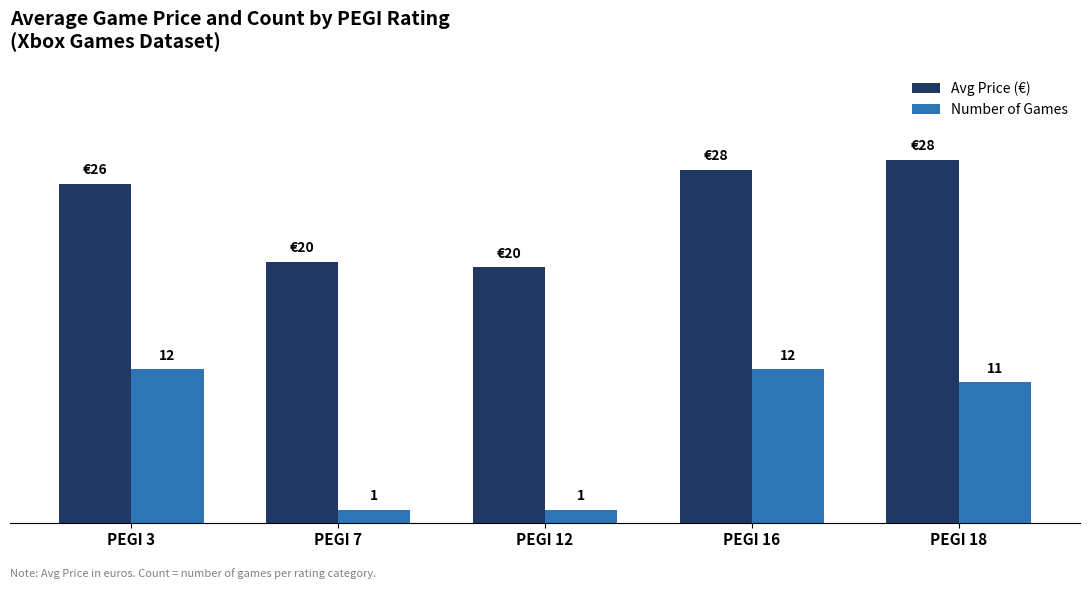

Rank the series by their maximum value, from highest to lowest.

Avg Price (€), Number of Games